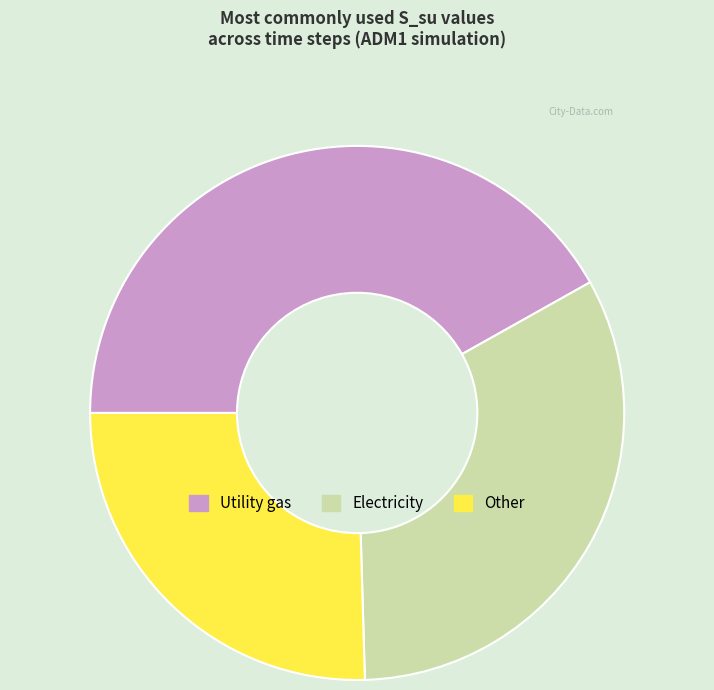

Do Other and Utility gas together represent more than half of the pie?

Yes